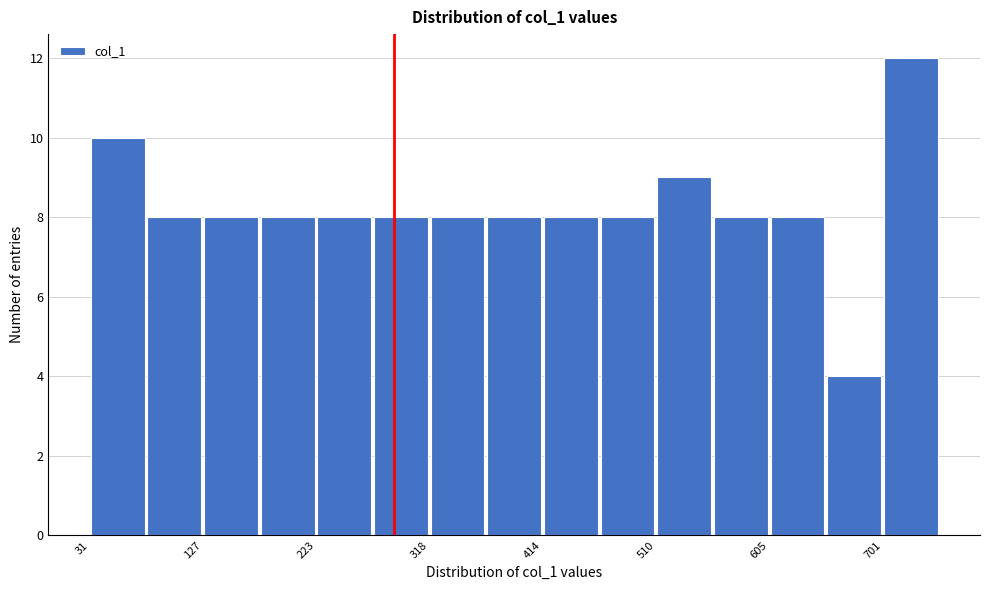

Reading left to right, list every bar in this chart as the range it spans on the x-axis followed by its height. Neither the bar edges nor the heights are printed on the chart, so give them approximately, as read against the axes.

30 to 80: 10
80 to 130: 8
130 to 170: 8
170 to 220: 8
220 to 270: 8
270 to 320: 8
320 to 370: 8
370 to 410: 8
410 to 460: 8
460 to 510: 8
510 to 560: 9
560 to 610: 8
610 to 650: 8
650 to 700: 4
700 to 750: 12